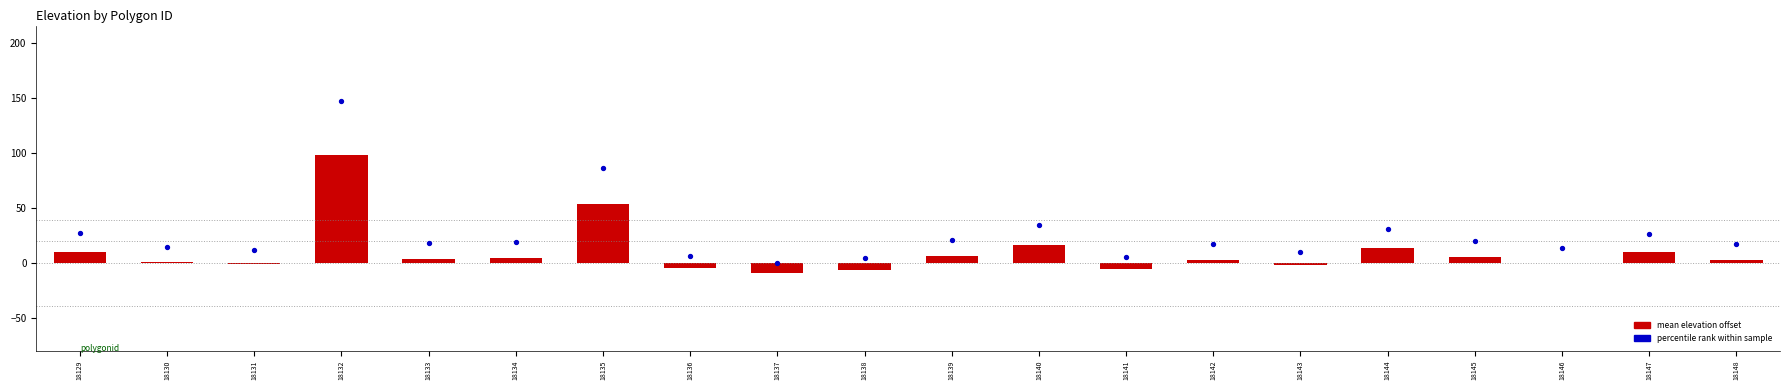

Which series has the largest total across all categories?

percentile rank